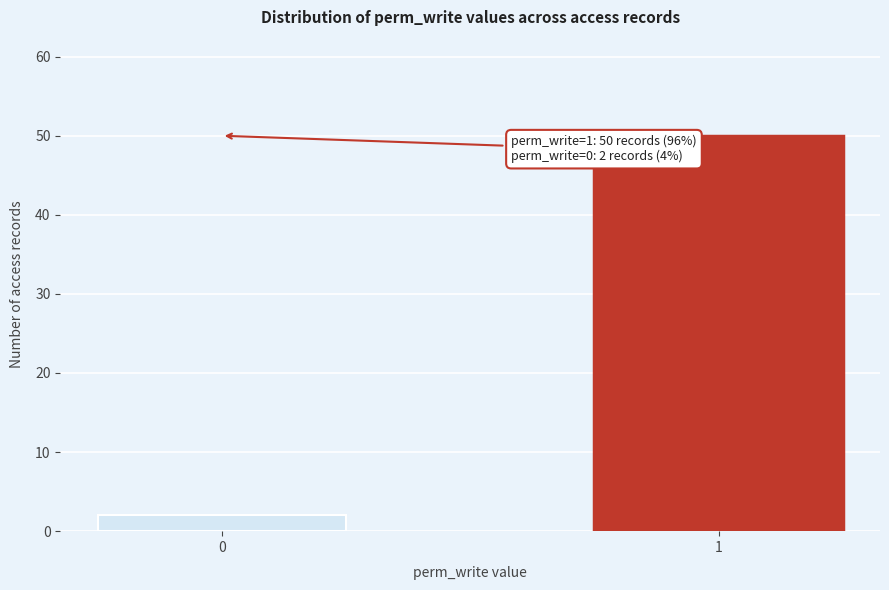

Reading right to left, extract all data points from this chart.

50	2